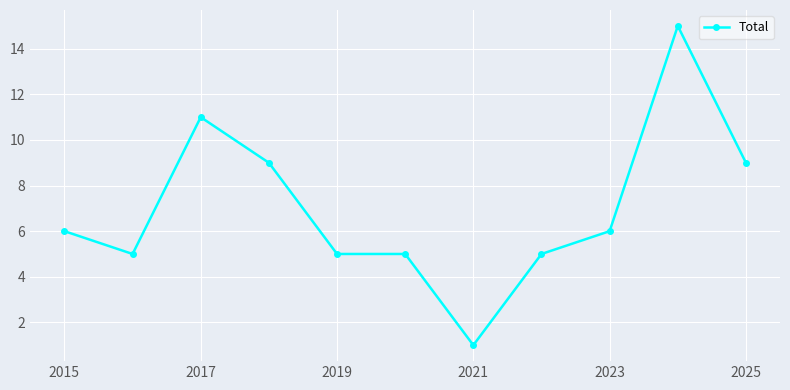

What is the maximum value shown in the chart?

15